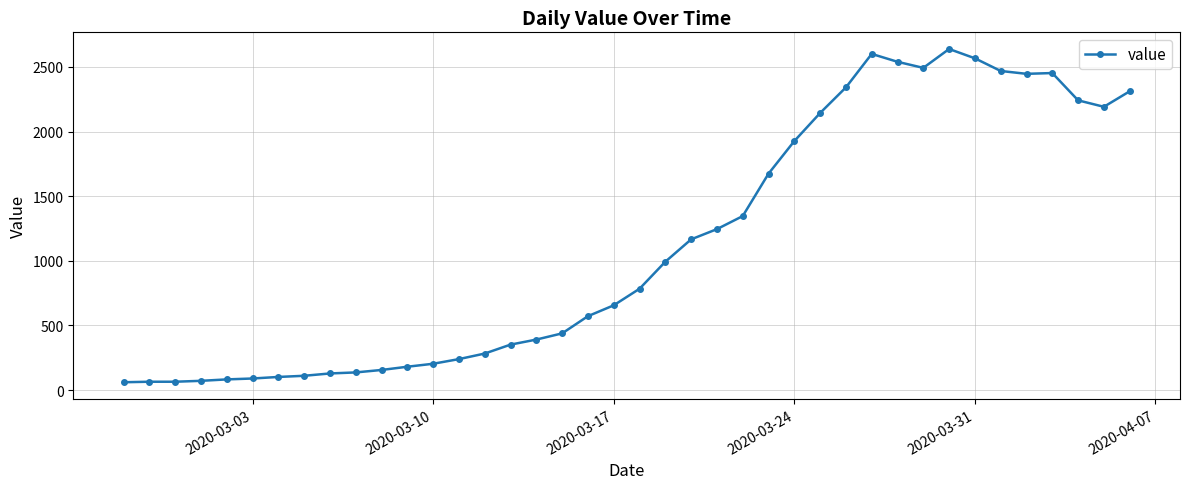

What is the difference between the maximum and minimum values?

2577